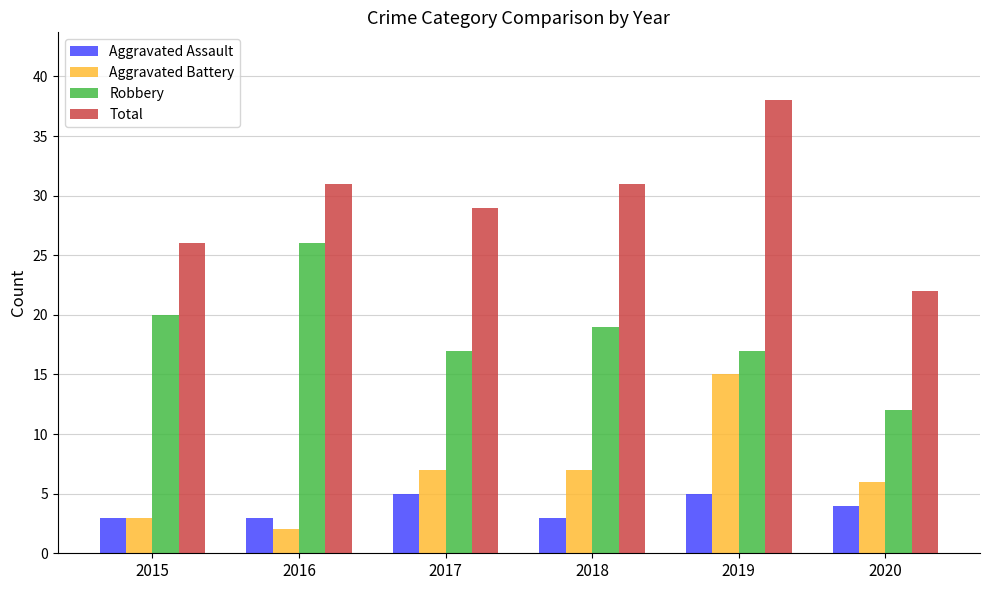

What is the sum of all Robbery values?

111